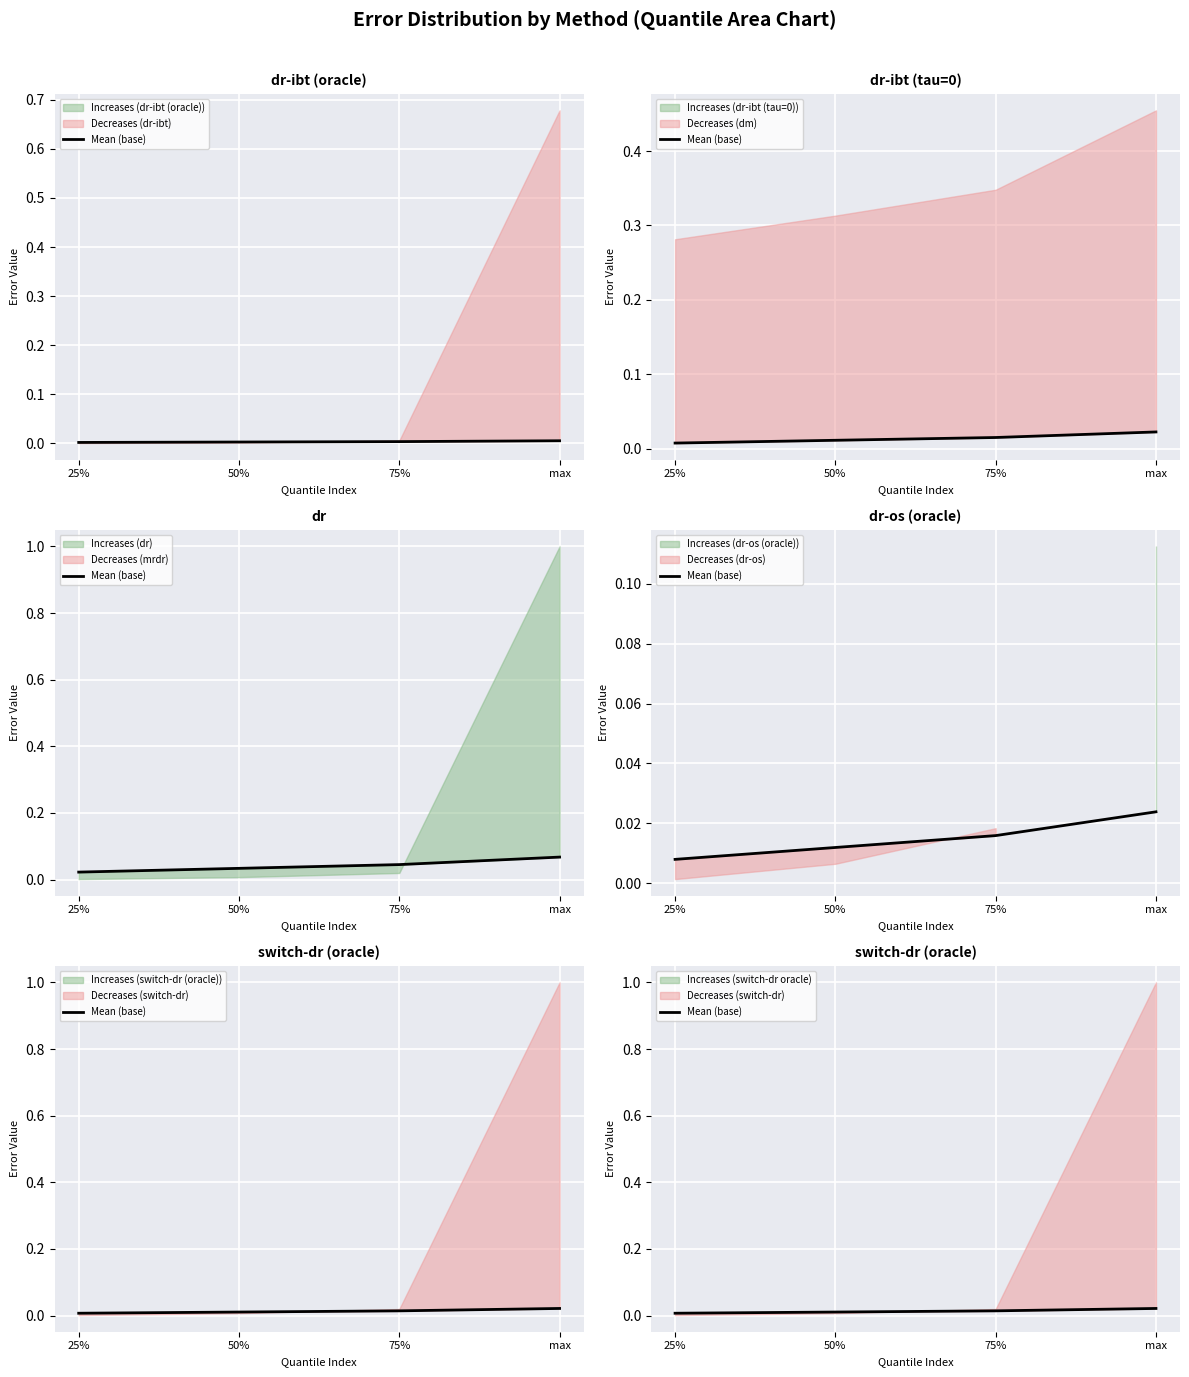

What position from the left is 25%?

1